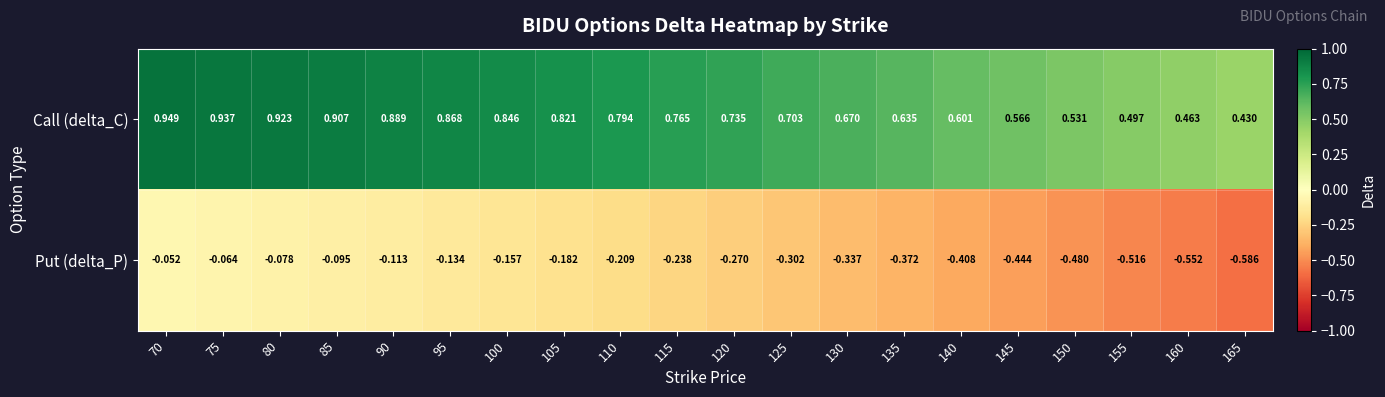

Which series has the largest range (max minus min)?

Put (delta_P)